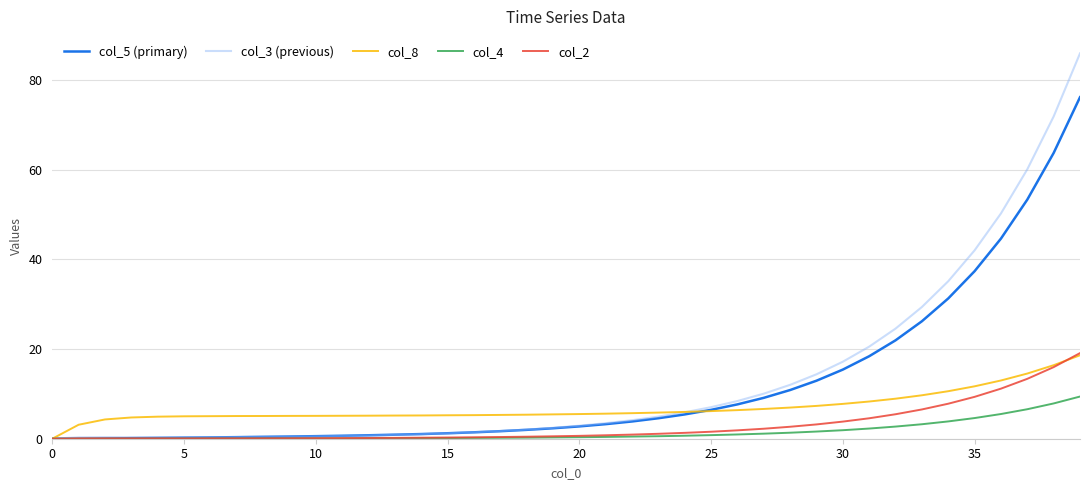

Which series has the largest range (max minus min)?

col_3 (previous)